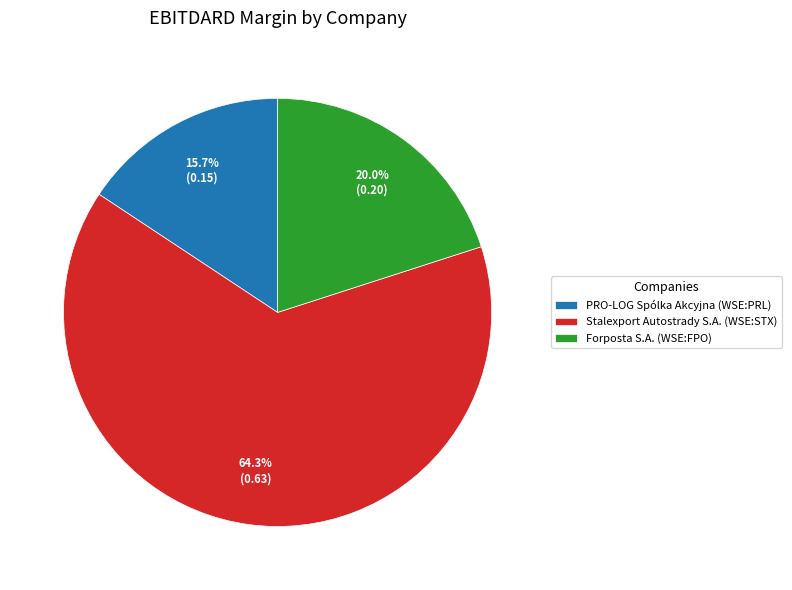

To the nearest percent, what percentage of the pie is PRO-LOG Spólka Akcyjna (WSE:PRL)?

16%